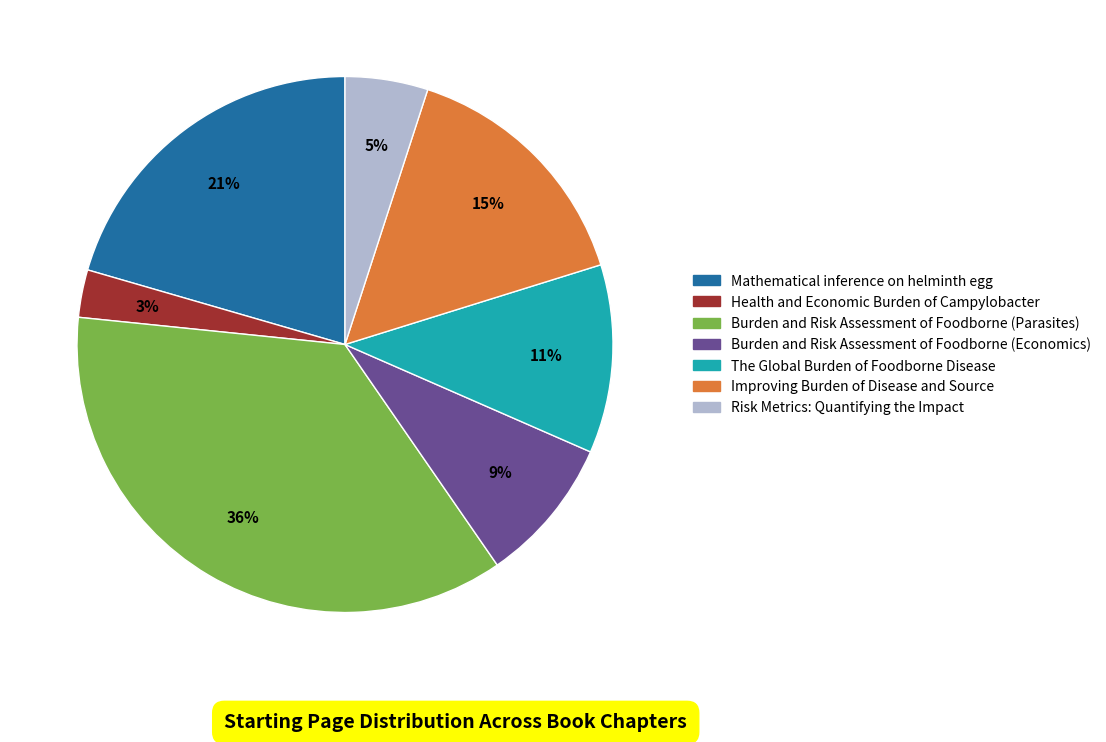

To the nearest percent, what is the combined percentage of The Global Burden of Foodborne Disease and Risk Metrics: Quantifying the Impact?

16%